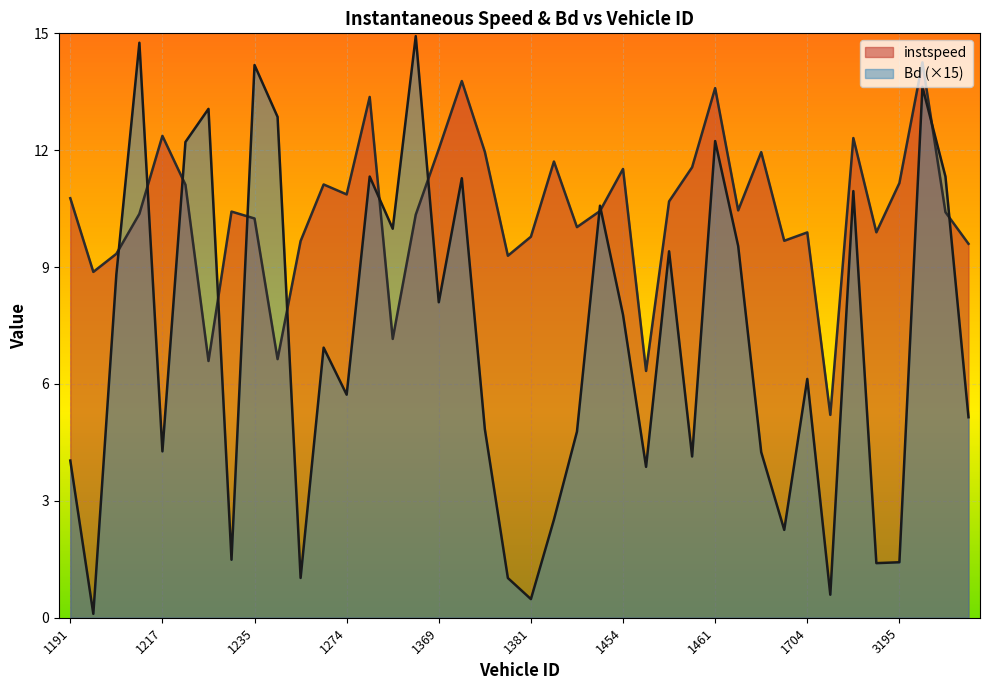

At 3202, list the series in order from largest to smallest.

Bd, instspeed